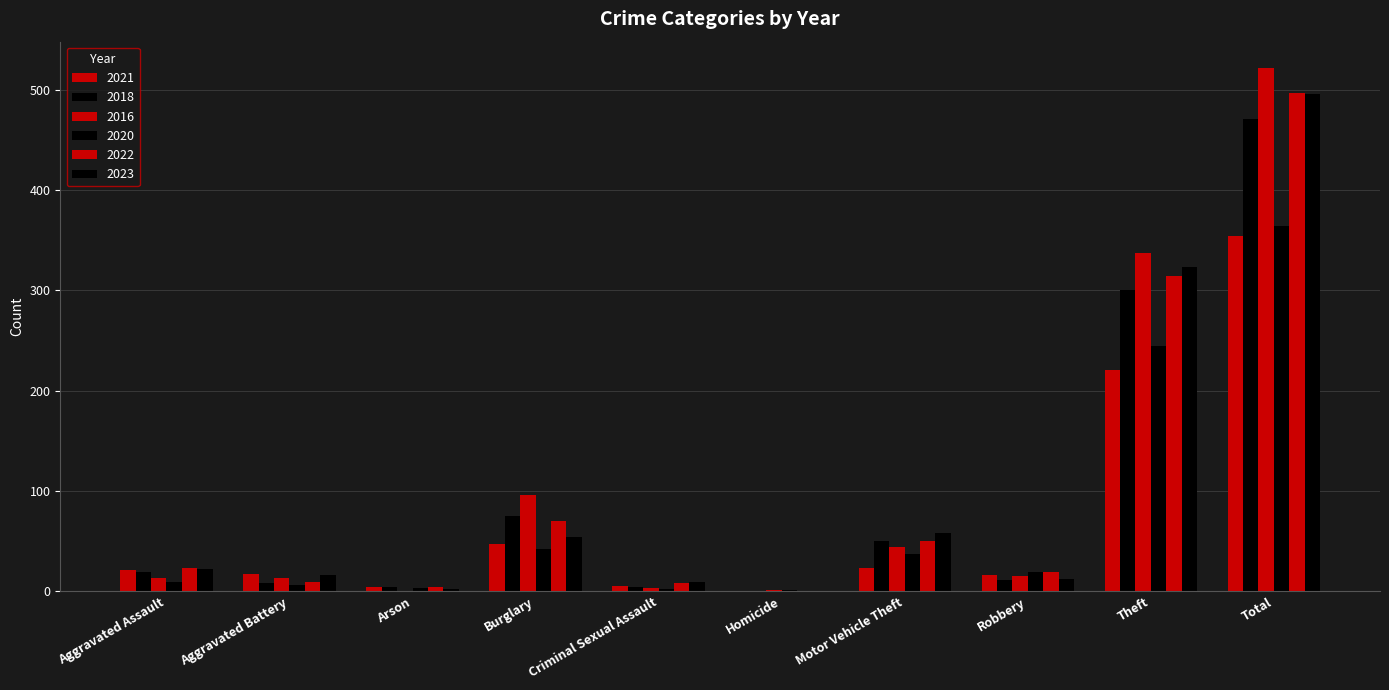

How many groups of bars are there?

10